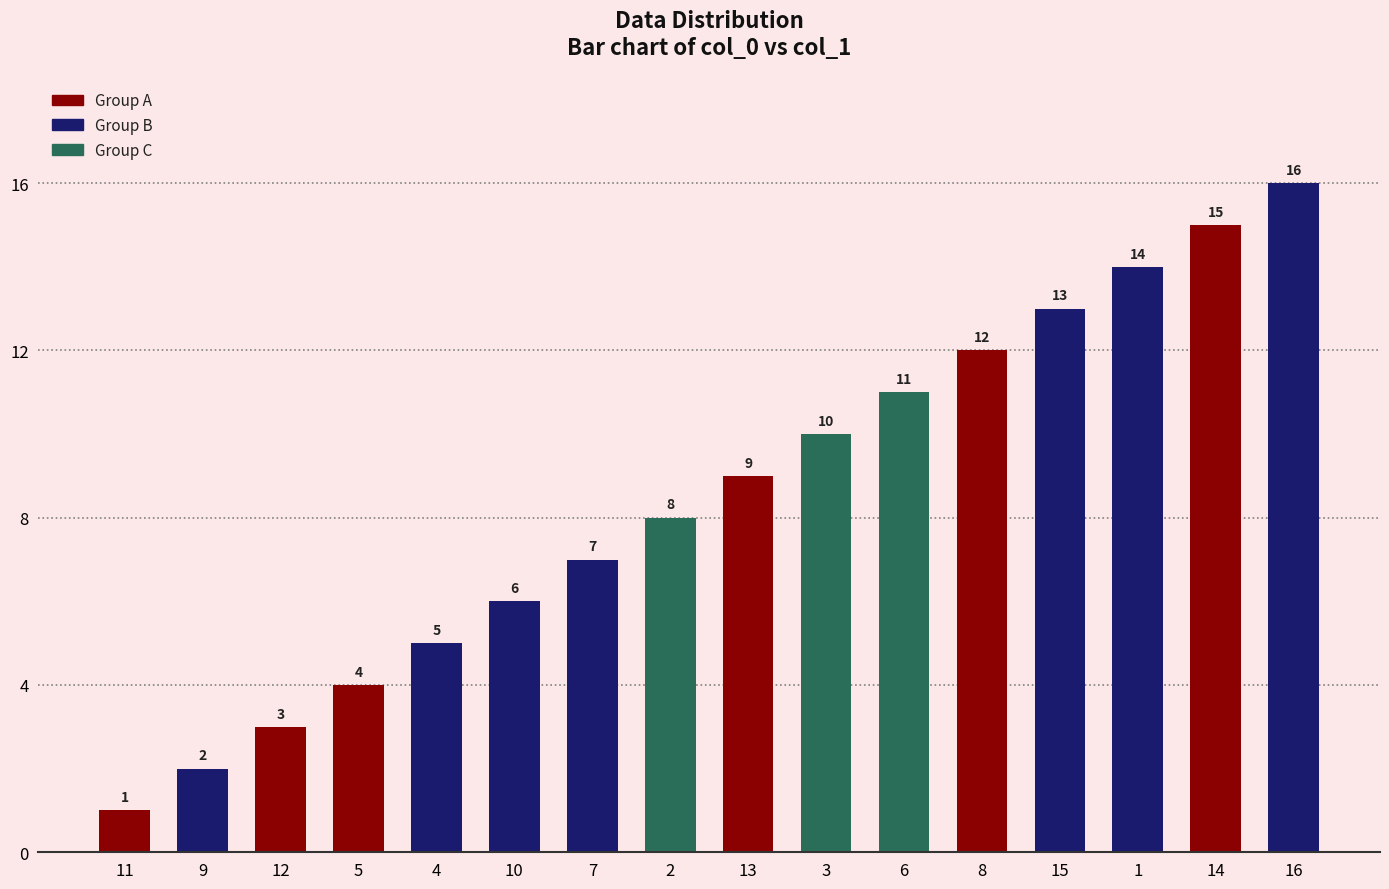

What is the difference between the second highest and second lowest values?

13